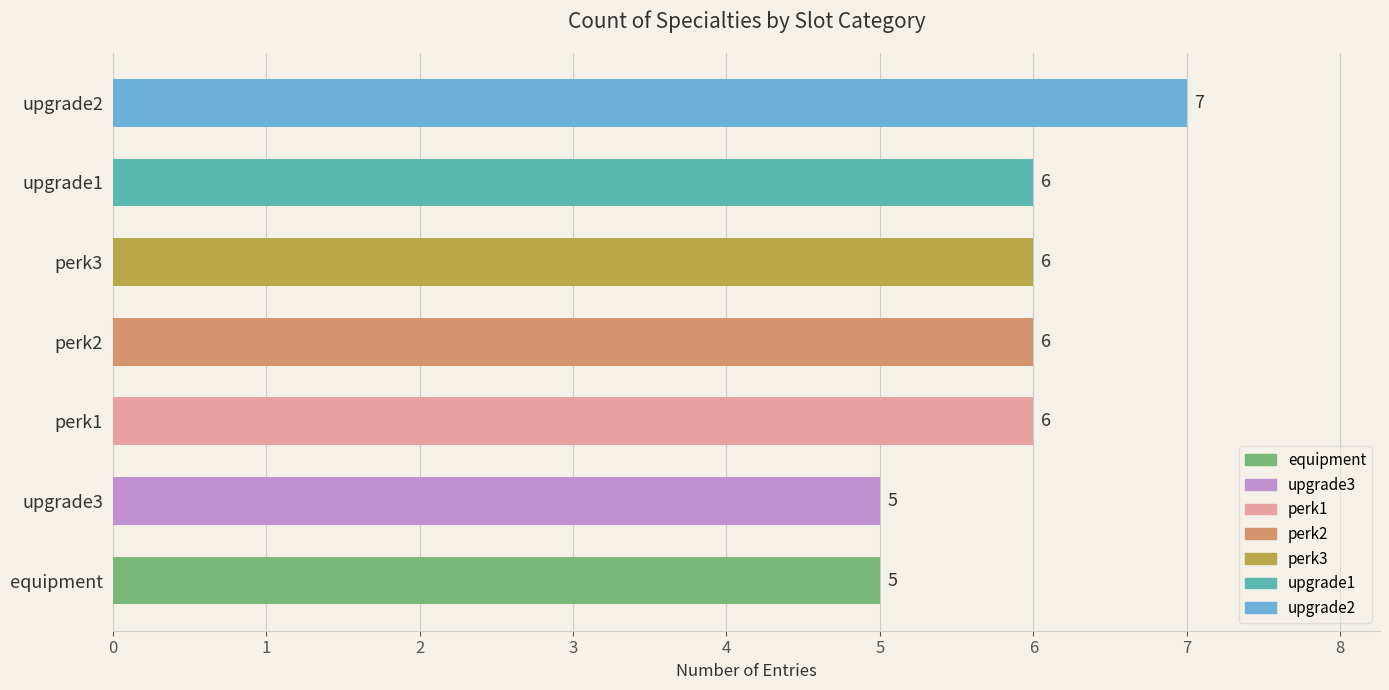

Reading bottom to top, what are all the values shown in this chart?

equipment=5	upgrade3=5	perk1=6	perk2=6	perk3=6	upgrade1=6	upgrade2=7